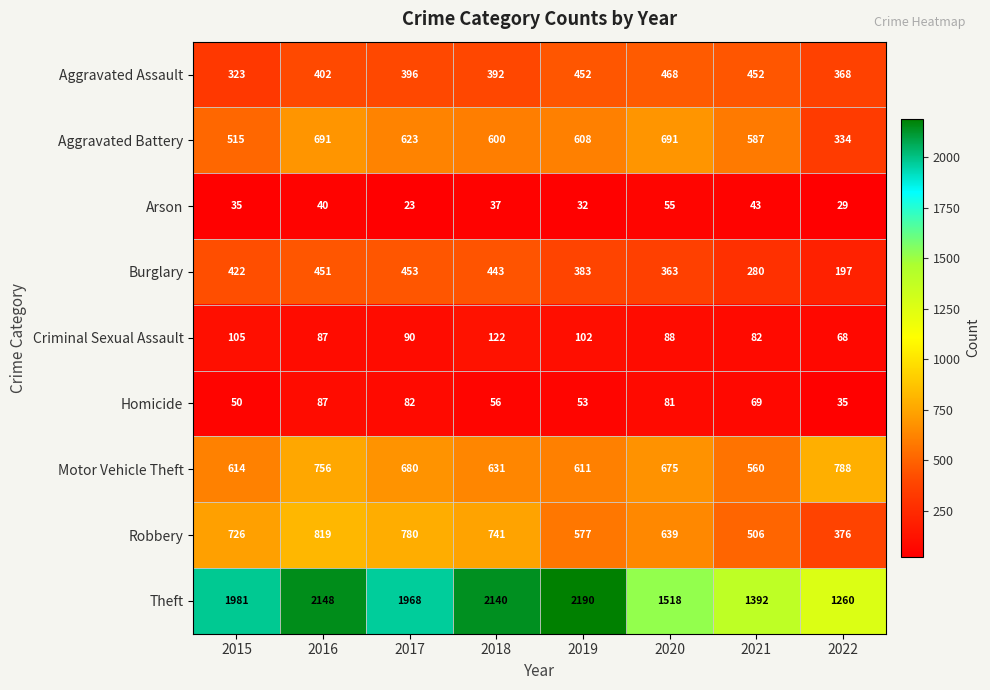

Between 2017 and 2018, which series saw the biggest shift?

Theft